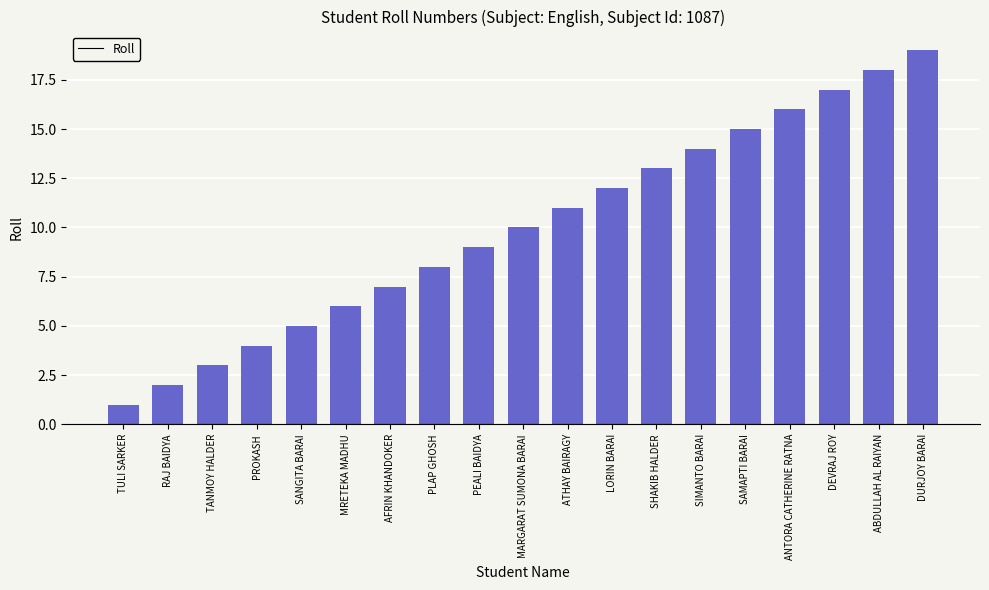

Where is the data nearest to the value 10?

MARGARAT SUMONA BARAI